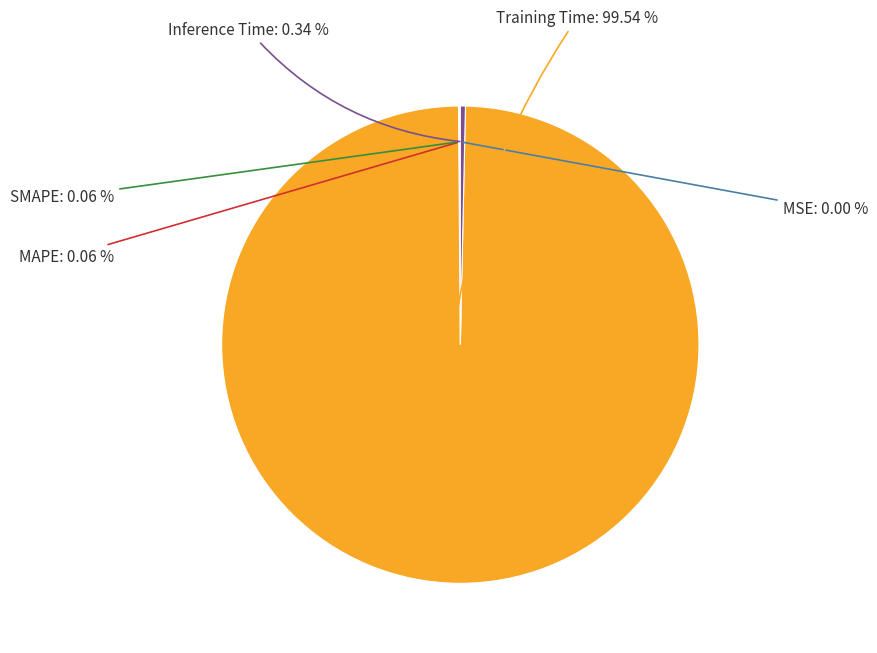

Does any single category account for the majority?

Yes